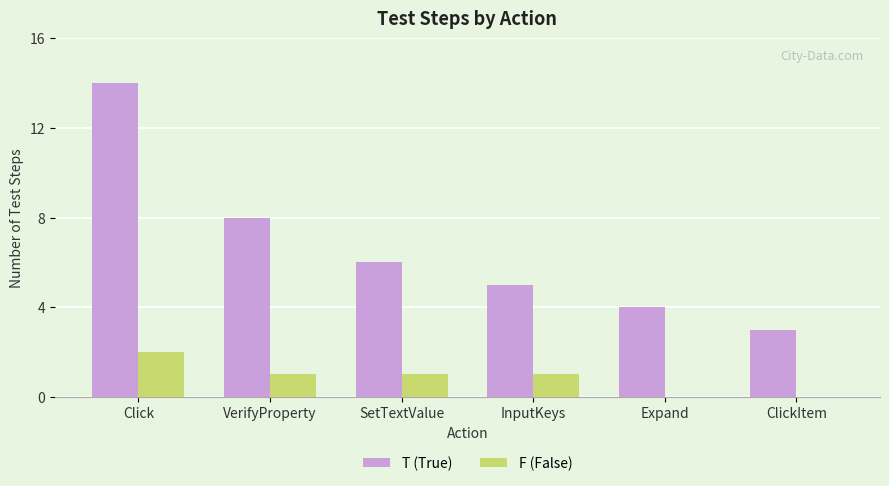

The F (False) series shows 0 at ClickItem. True or false?

True